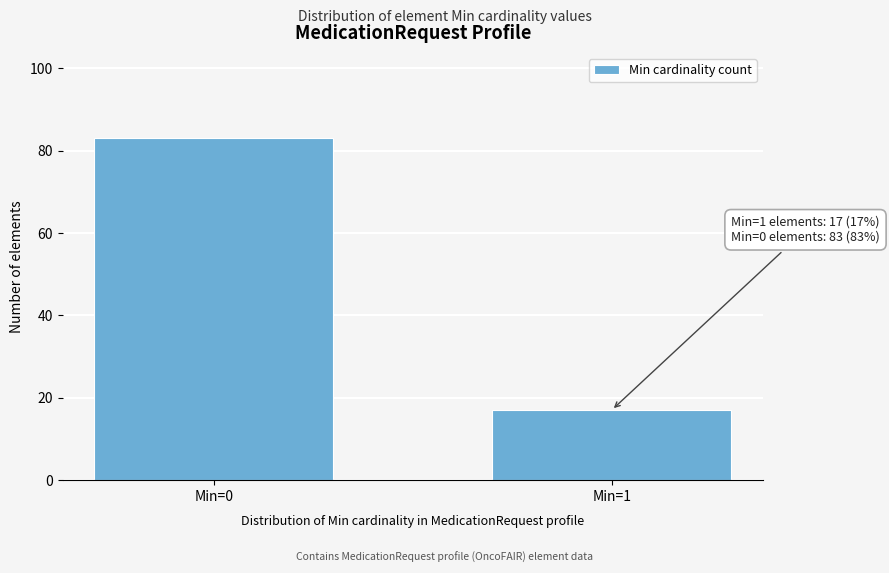

Reading left to right, what are all the values shown in this chart?

83	17